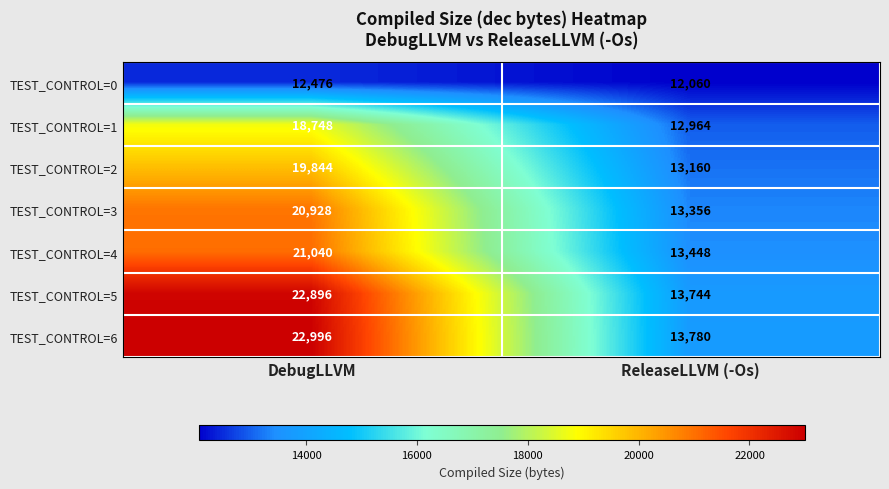

Read the TEST_CONTROL=4 value at ReleaseLLVM (-Os).

13448